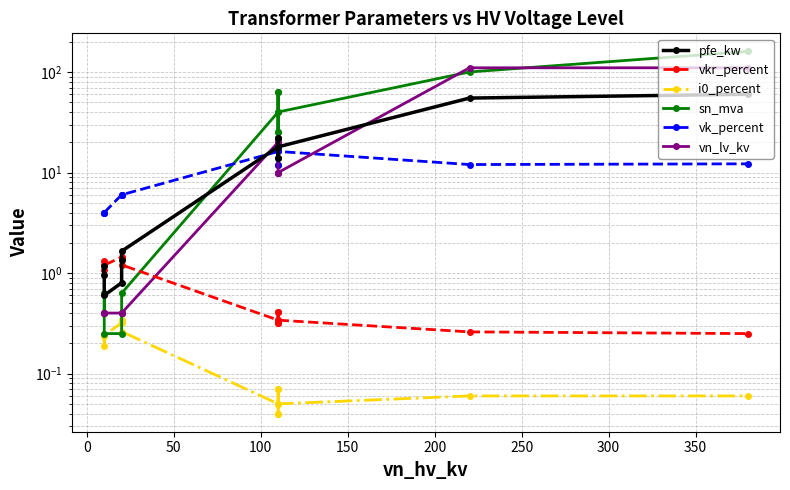

True or false: i0_percent and vkr_percent intersect in this chart.

False